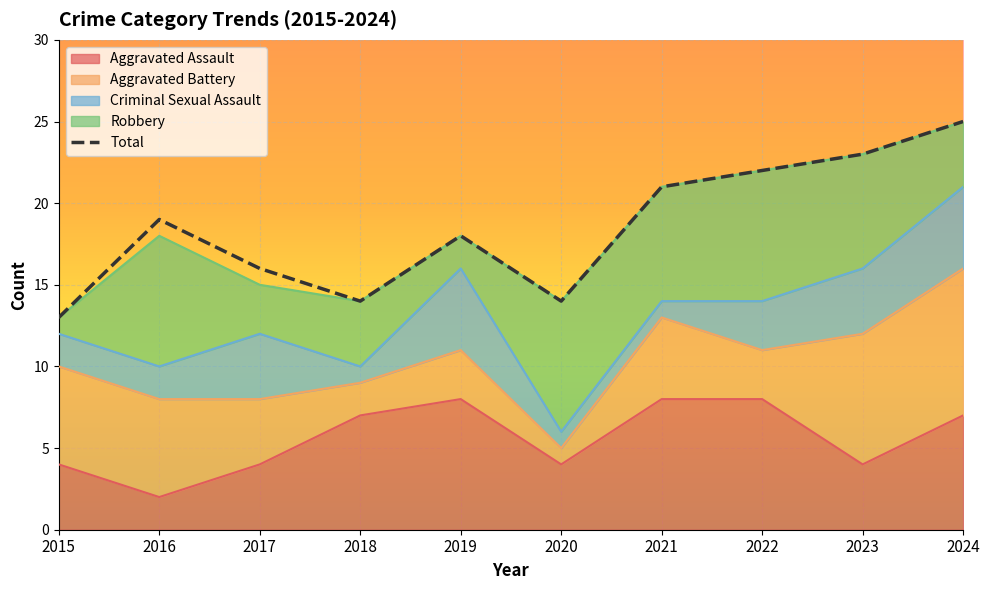

Which category has the lowest value across all series?

2015